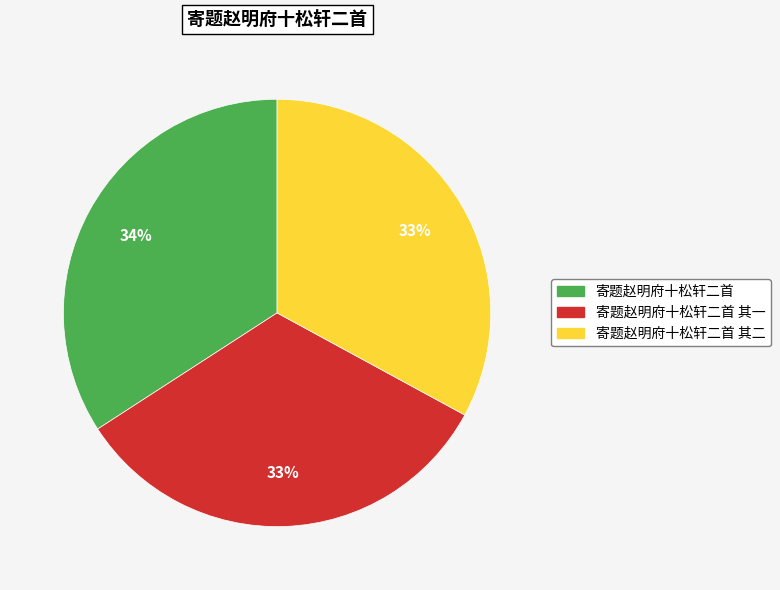

What is the ratio of the value at 寄题赵明府十松轩二首 to the value at 寄题赵明府十松轩二首 其二?

1.0